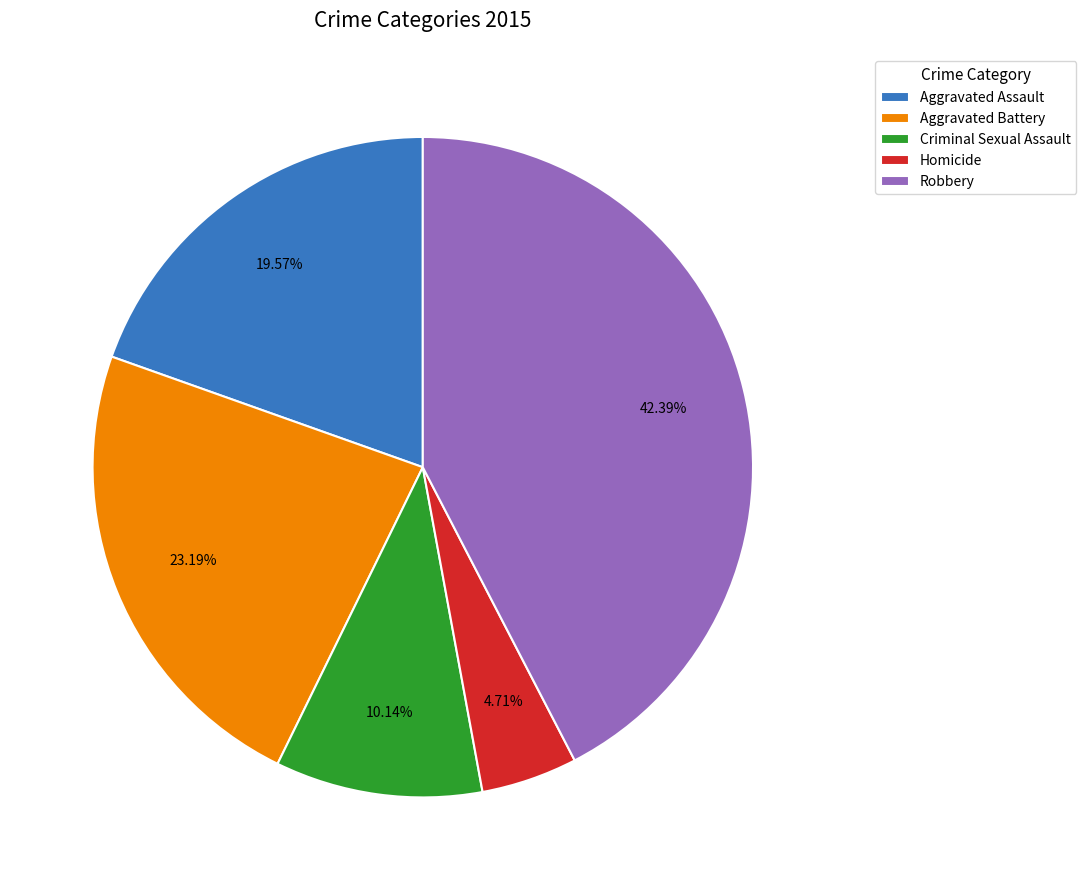

What percentage do Criminal Sexual Assault and Homicide together represent?

14.9%